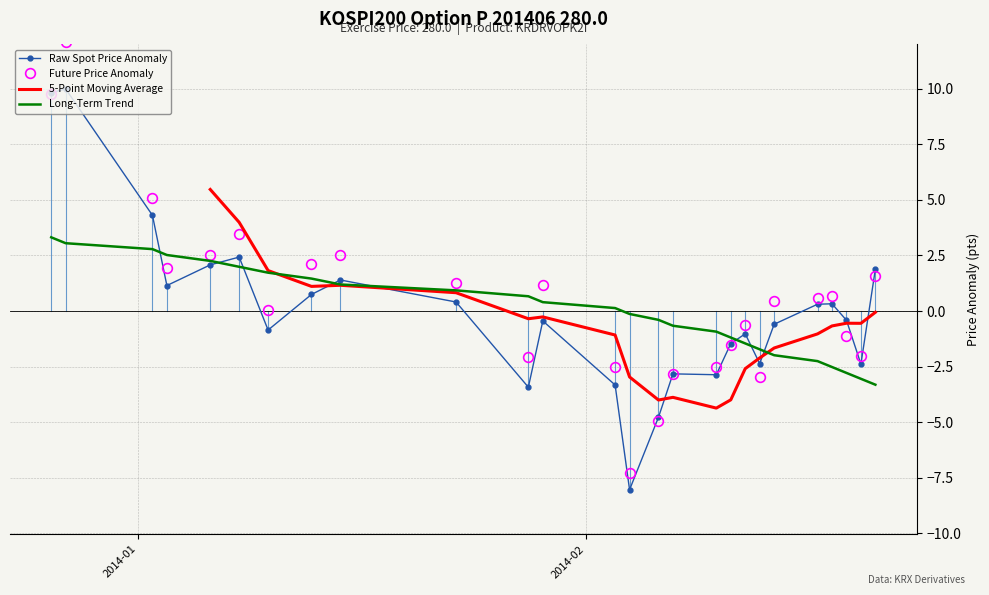

What are all the series names shown in the legend?

Raw Spot Price Anomaly, Future Price Anomaly, 5-Point Moving Average, Long-Term Trend